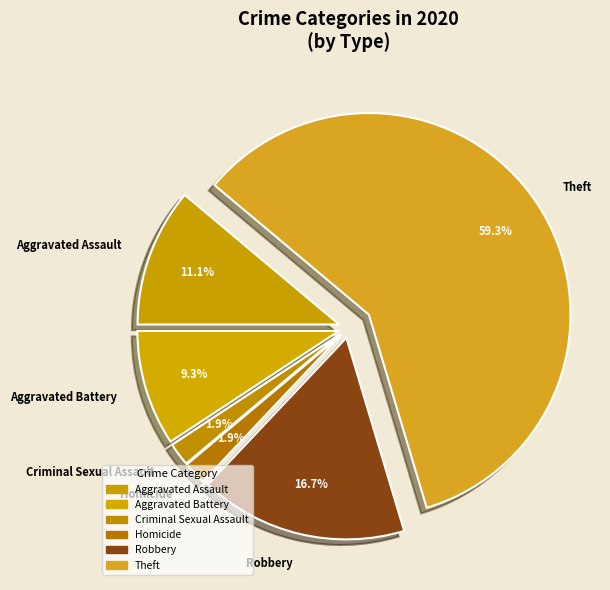

To the nearest percent, what portion does Criminal Sexual Assault represent?

2%